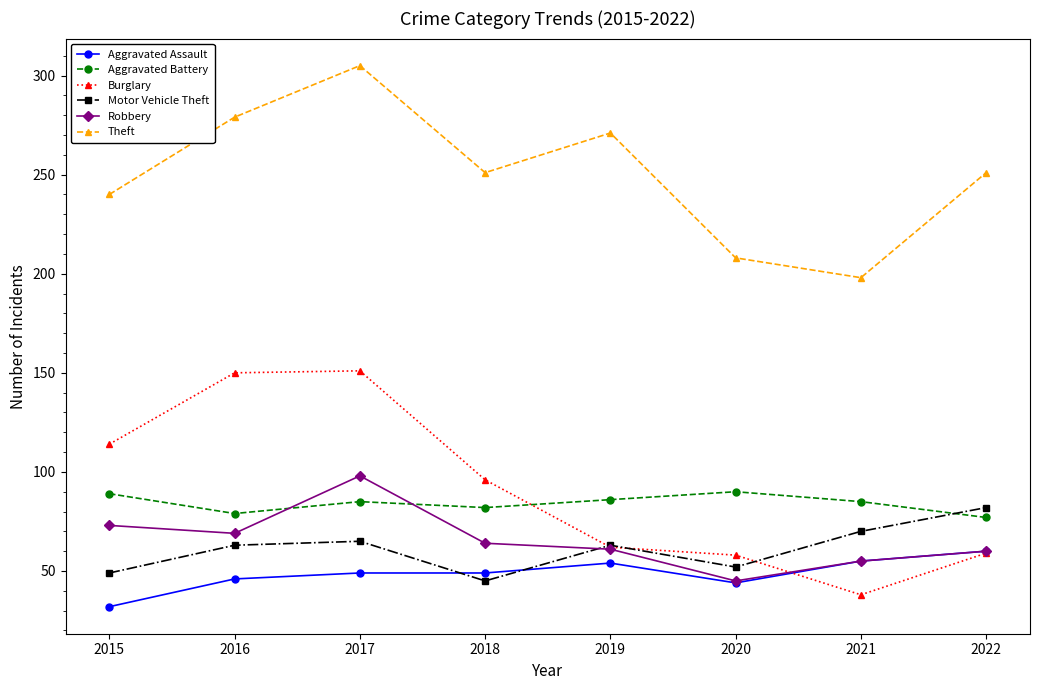

Is the value of Aggravated Battery at 2016 greater than the value of Burglary at 2018?

No